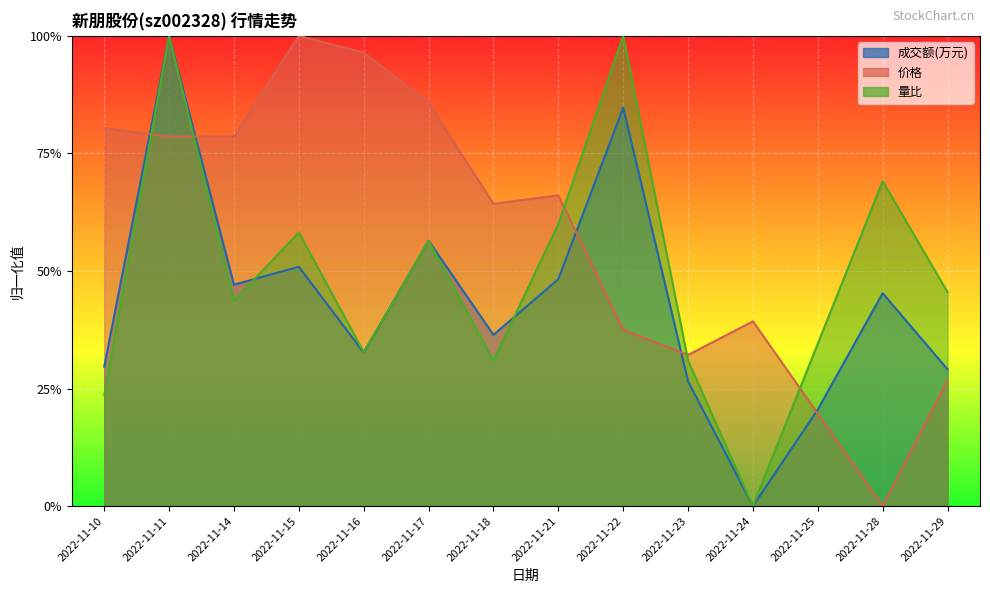

After their last crossing, which series has the higher values: 成交额(万元) or 量比?

量比